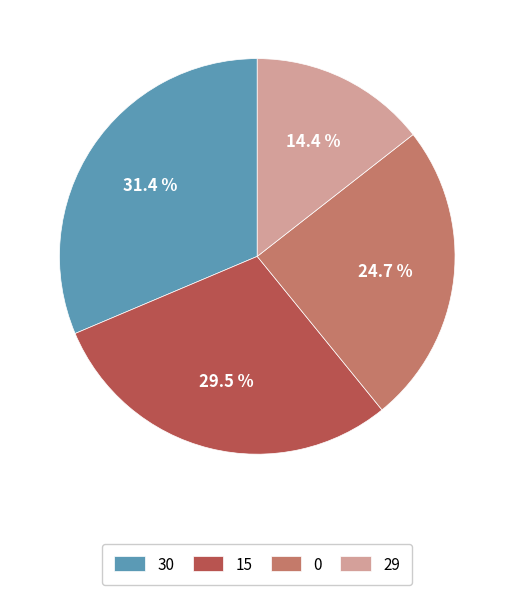

Count the number of slices in the pie.

4